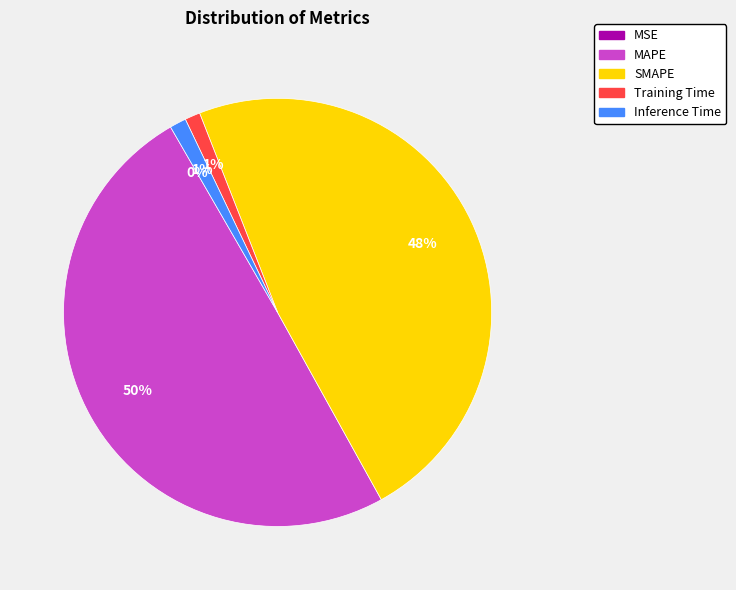

To the nearest percent, what is the difference between the SMAPE and Inference Time slice percentages?

47%